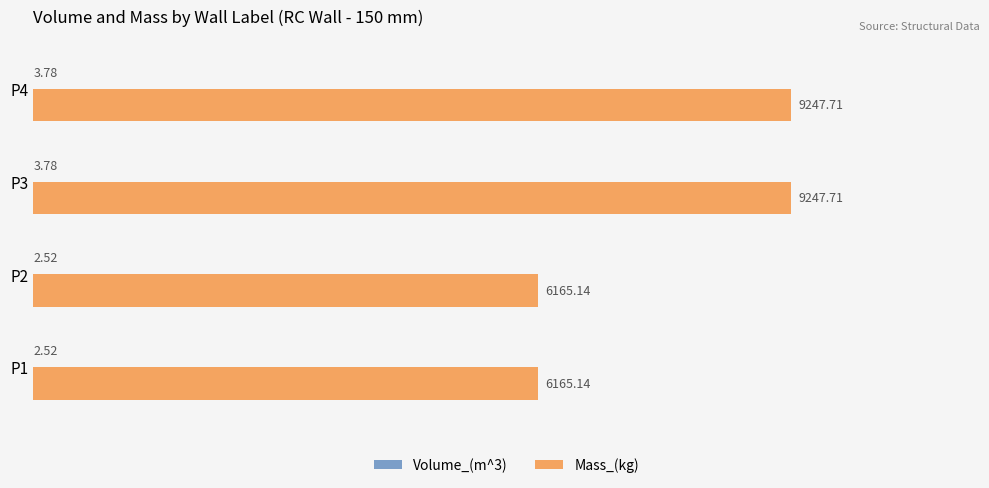

Which series has the largest total across all categories?

Mass_(kg)